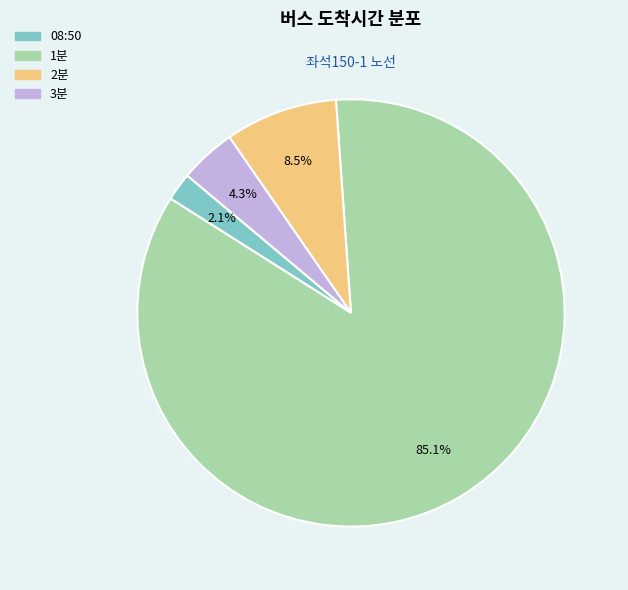

Rank the categories by value from highest to lowest.

1분, 2분, 3분, 08:50